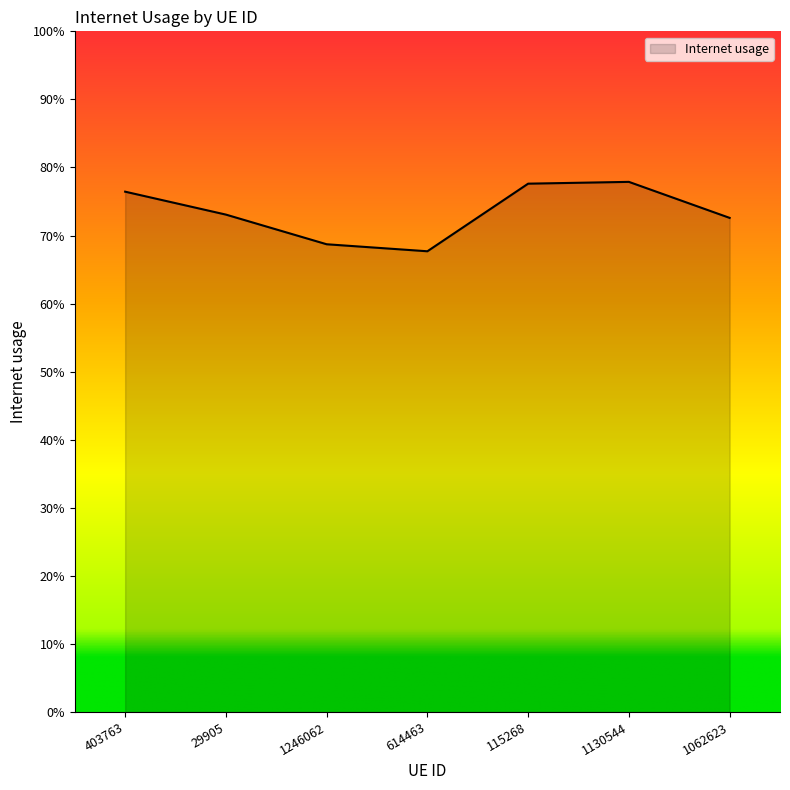

What position from the right is 1130544?

2